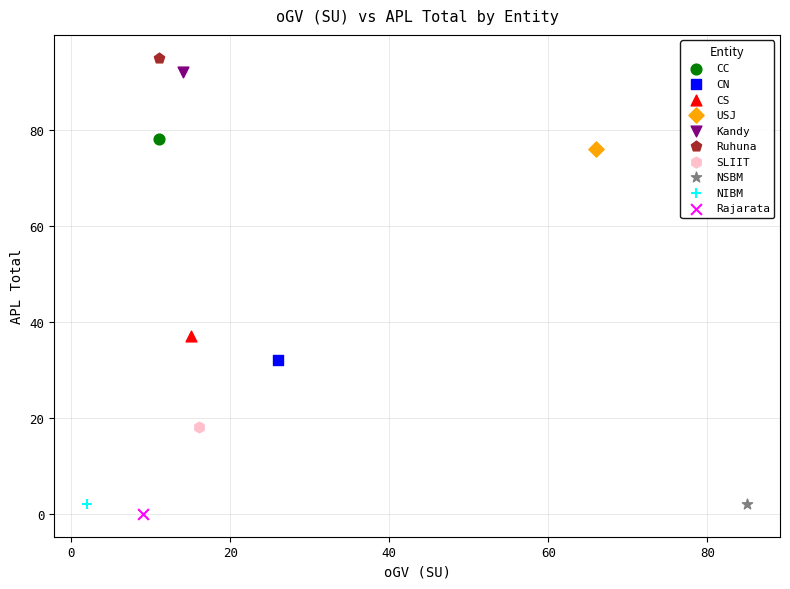

Which series reaches the minimum Y coordinate?

Rajarata